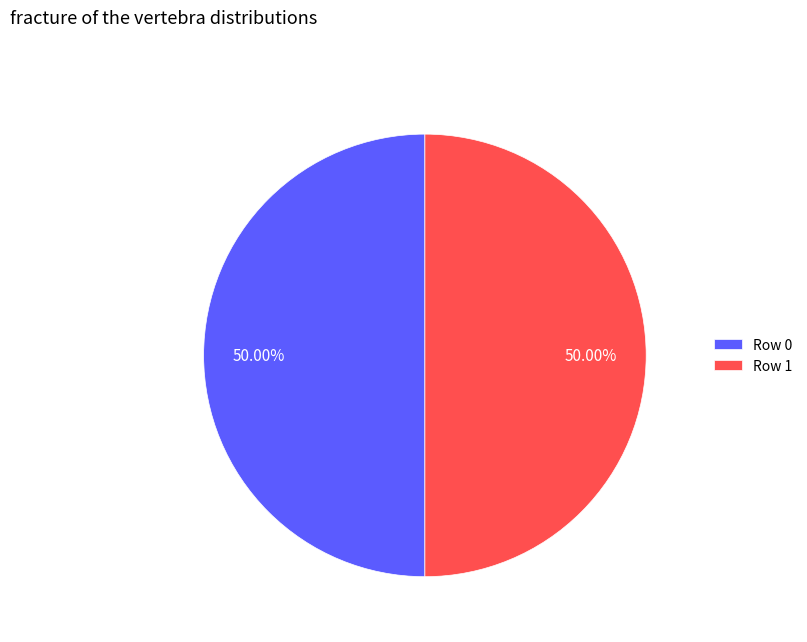

Approximately how many times larger is the value at Row 0 compared to Row 1?

1.0